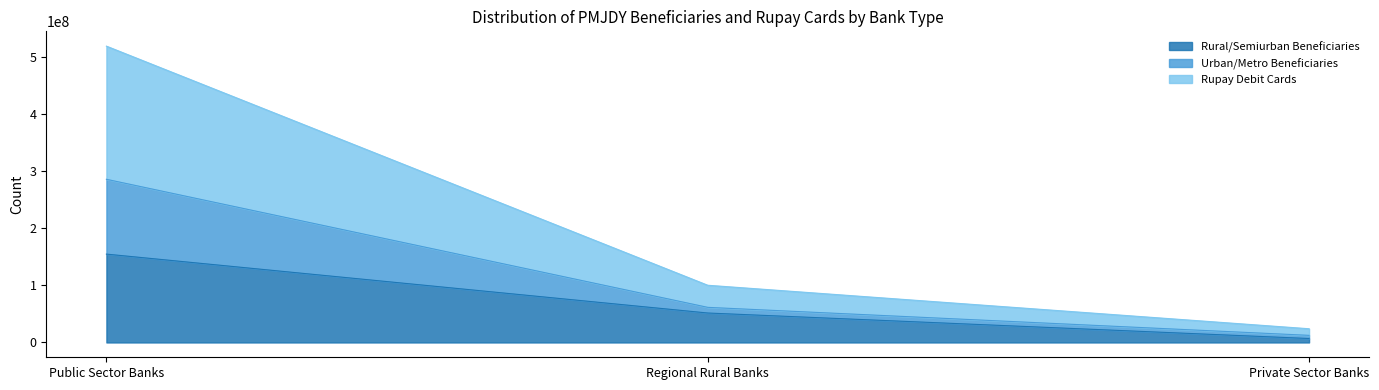

What is the total value across all series at Public Sector Banks?

519263233